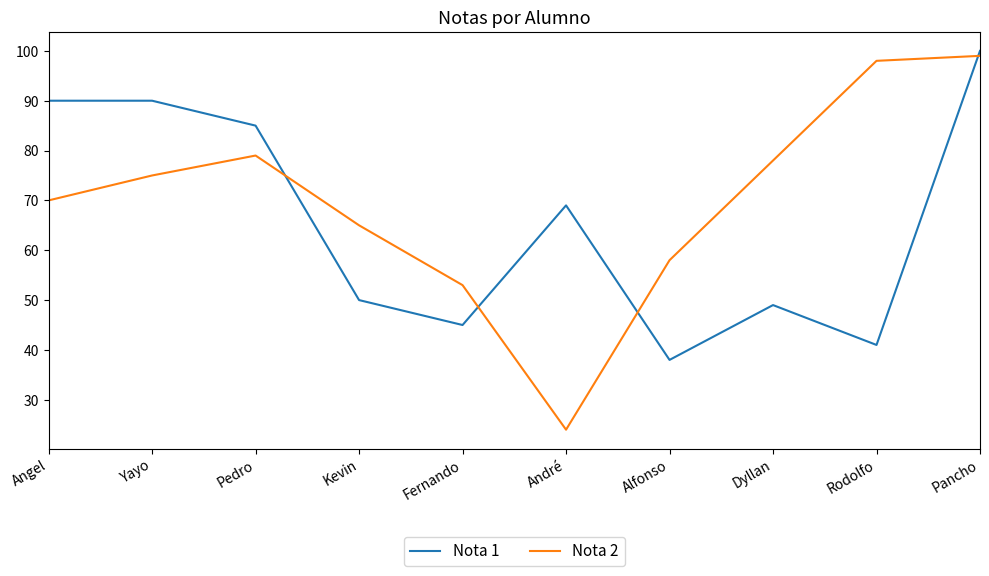

List the series in order of their overall mean, highest first.

Nota 2, Nota 1